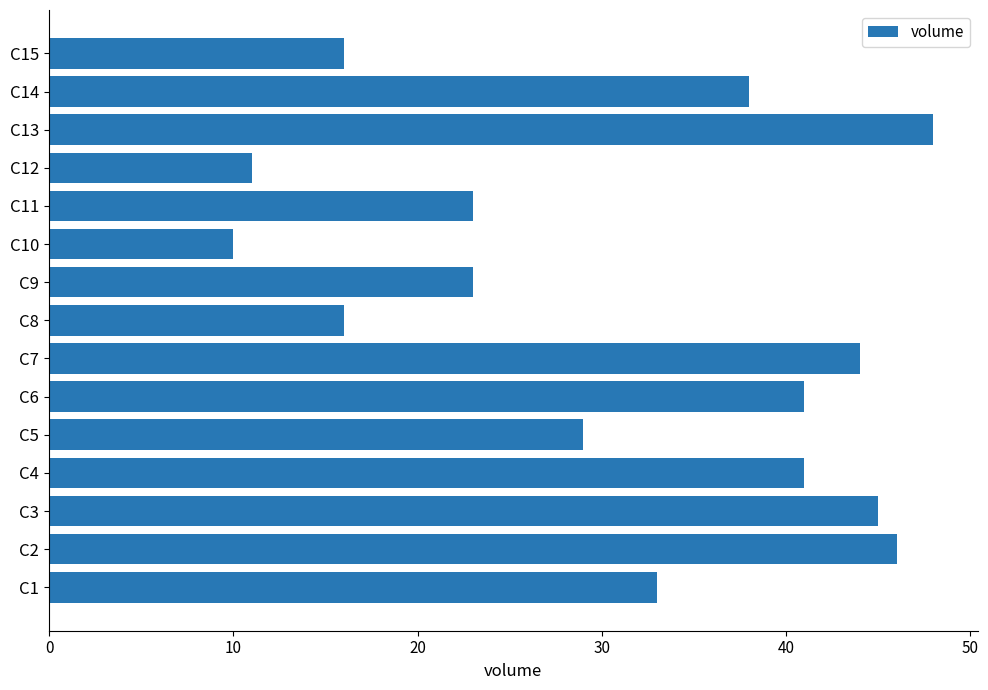

True or false: the data shows 59 at C14.

False